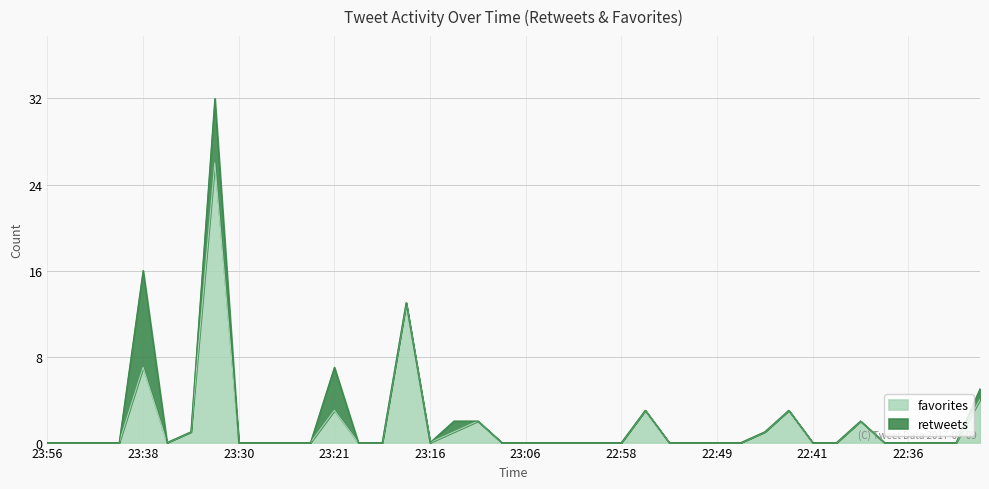

What is the value of the 26th point from the left?

3